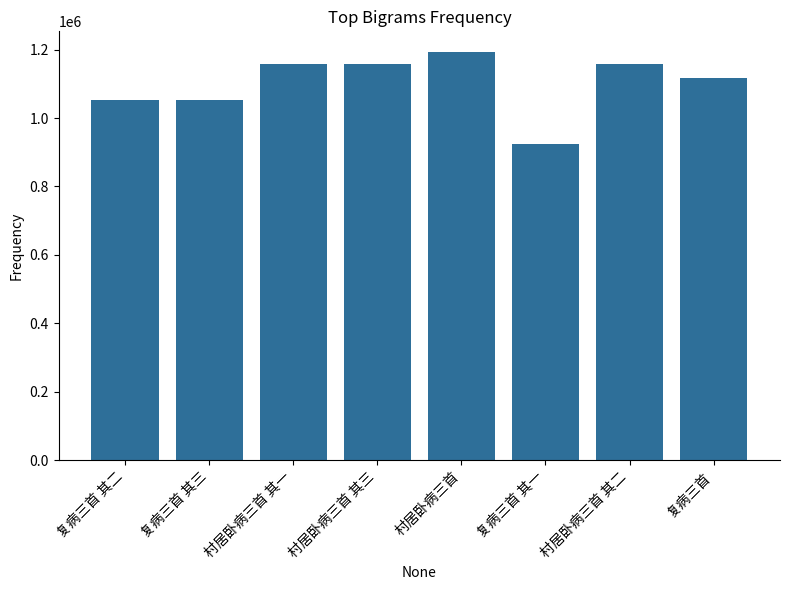

What is the greatest value displayed?

1193939